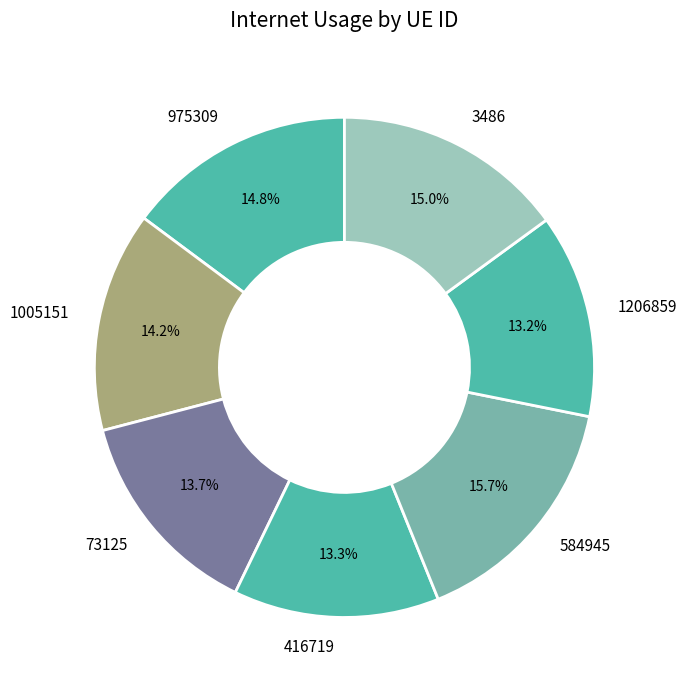

What is the total percentage of 584945 and 975309?

30.5%